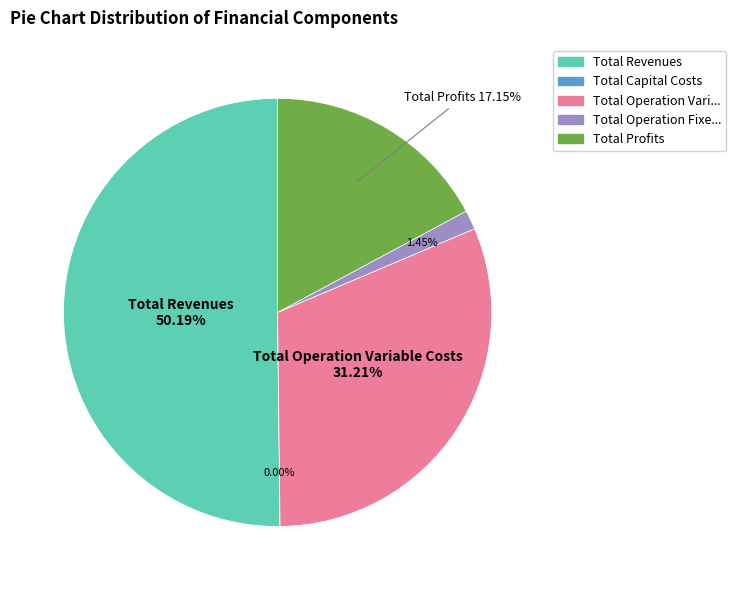

What is the change in value from Total Operation Variable Costs to Total Operation Fixed Costs?

-707131.9